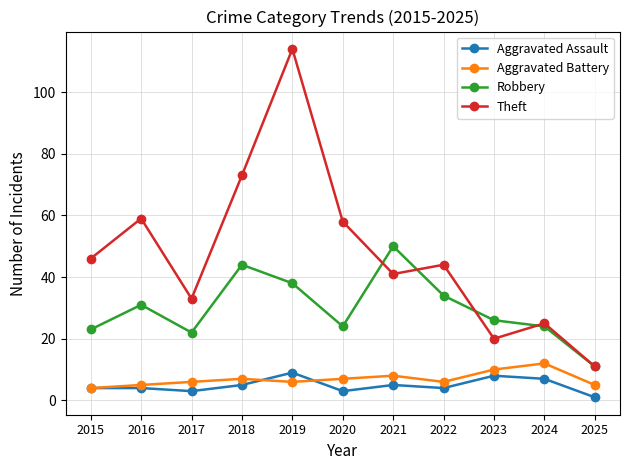

What is the difference between the Theft values at 2024 and 2021?

16